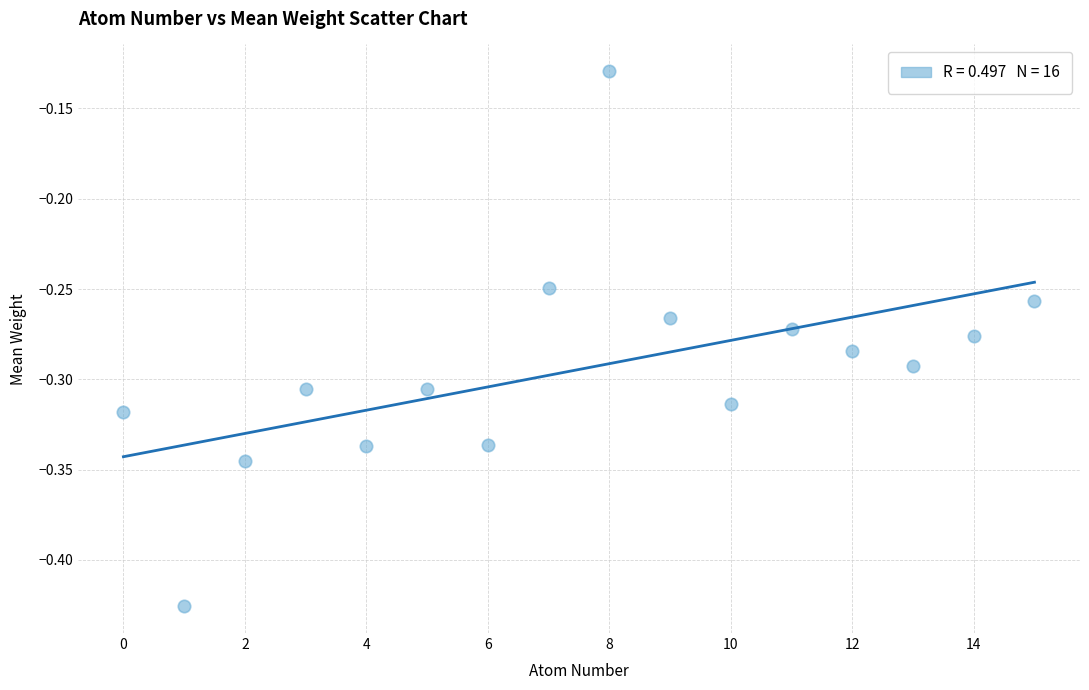

What is the range of Y values (max minus min)?

0.3